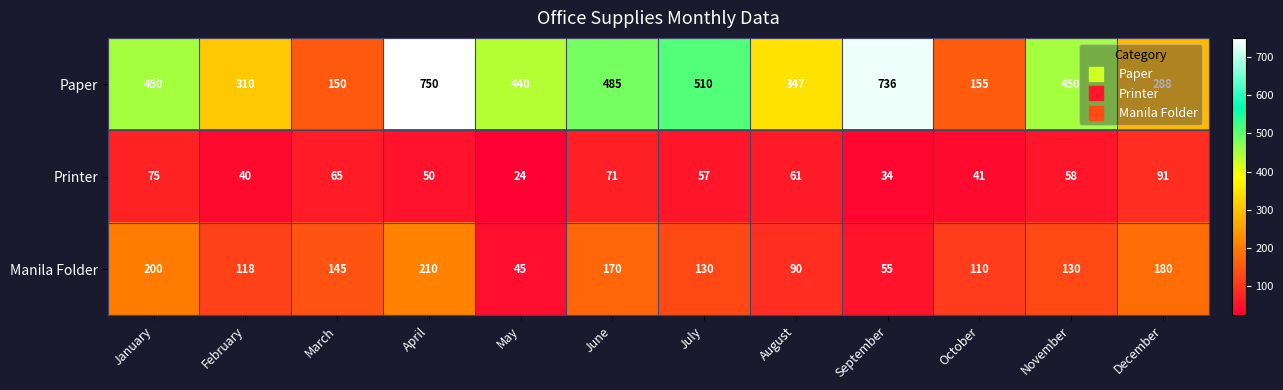

How many categories are shown in the chart?

12